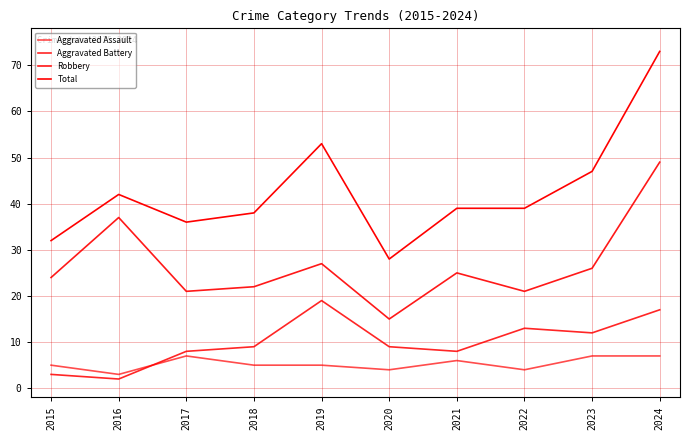

How many lines are shown in the chart?

4